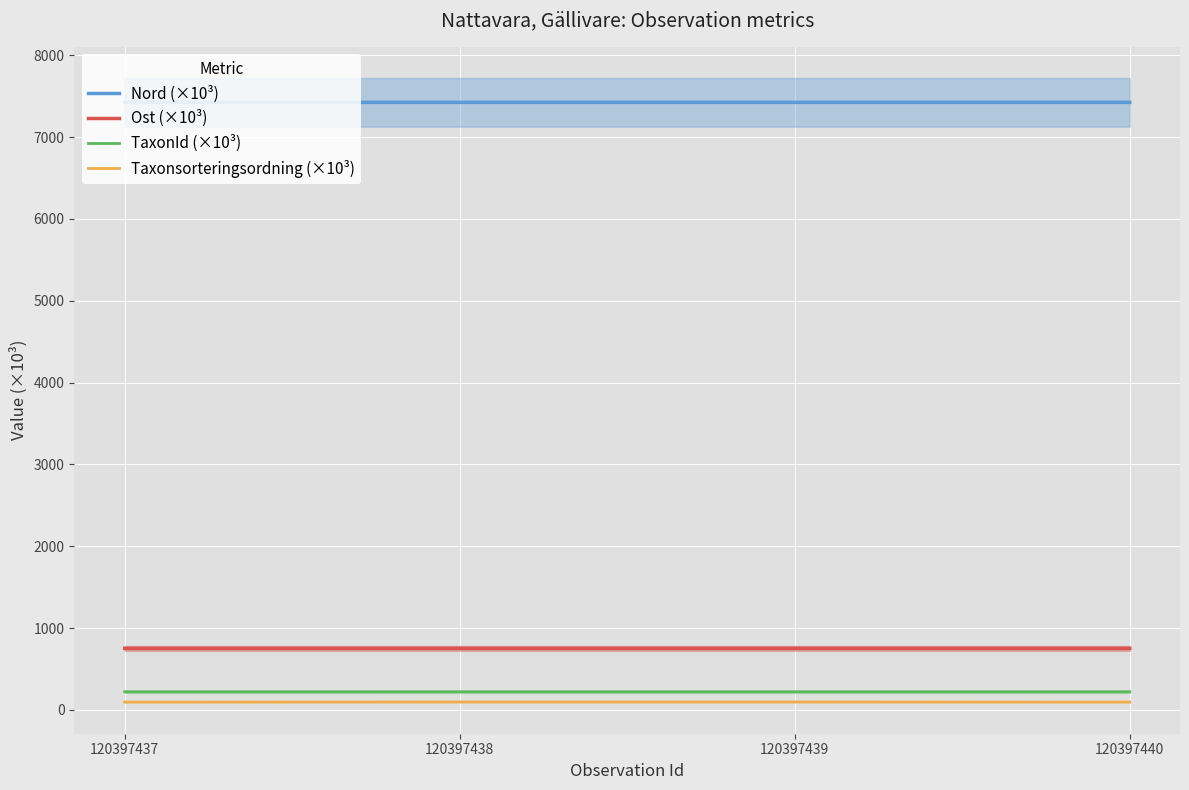

At which category does the chart reach its peak across all series?

120397438